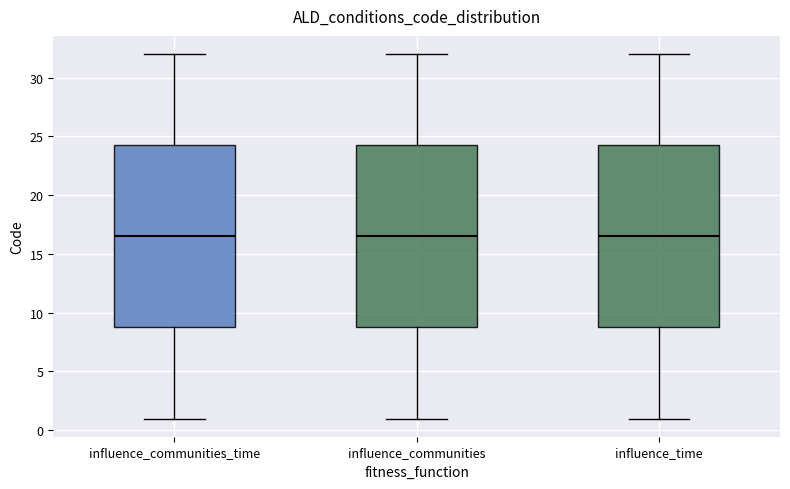

Where does the median line of the box for influence_communities_time sit on the y-axis? The values are not printed on the chart, so give them approximately, as read against the axis.

16.5